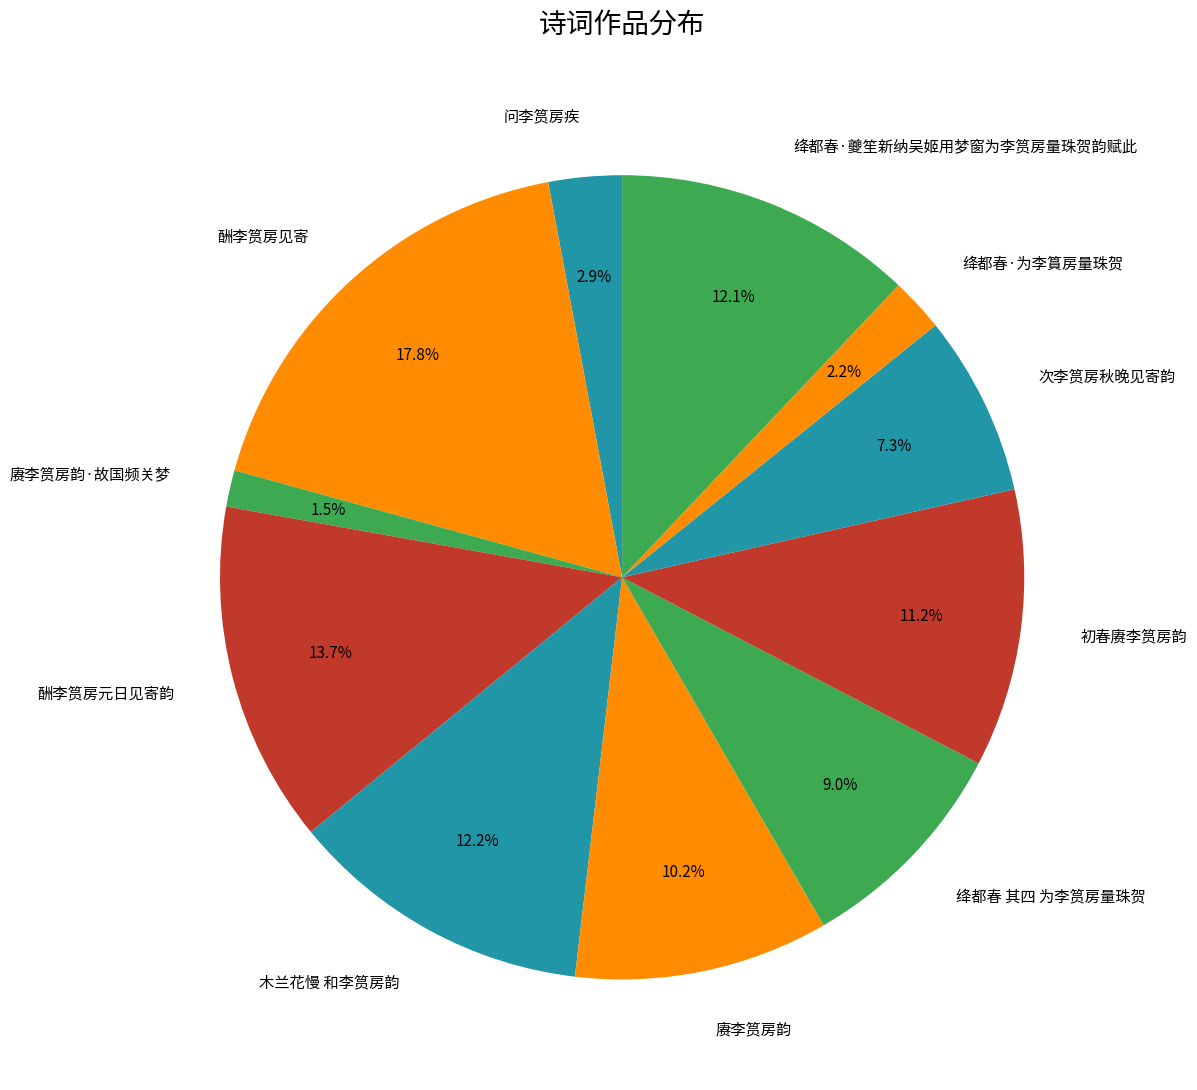

True or false: 赓李筼房韵 accounts for 10% of the total.

True